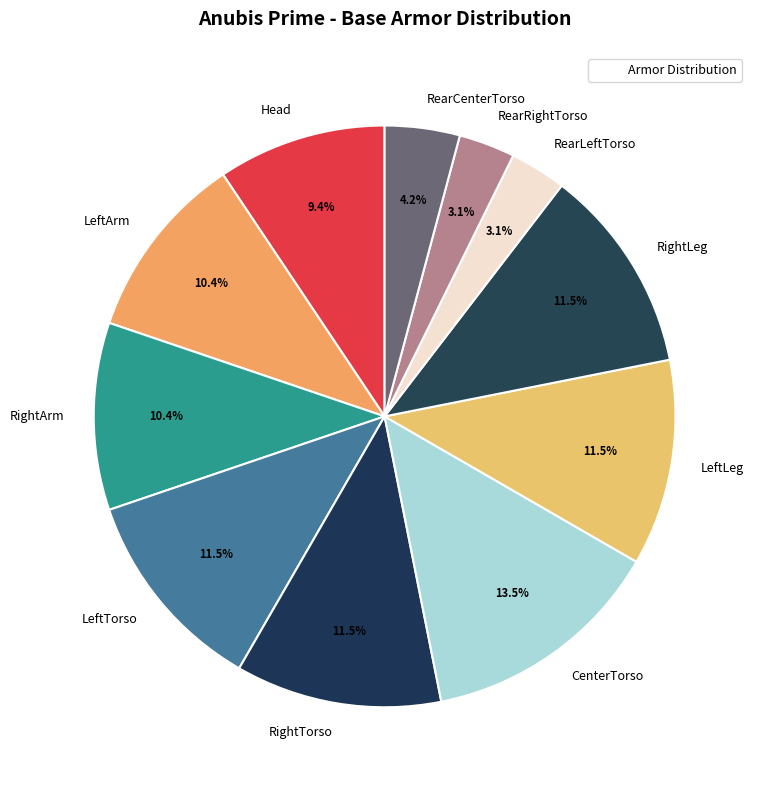

How many segments does this pie chart have?

11